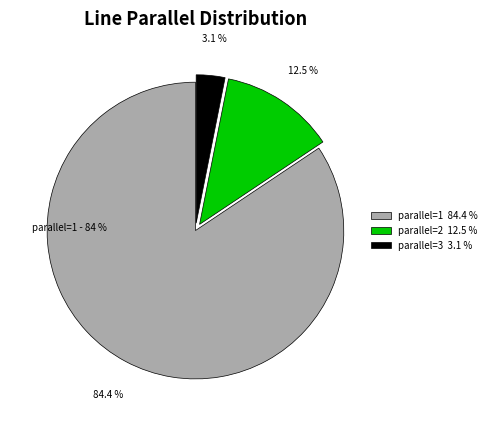

Which category has the smallest portion of the pie?

3